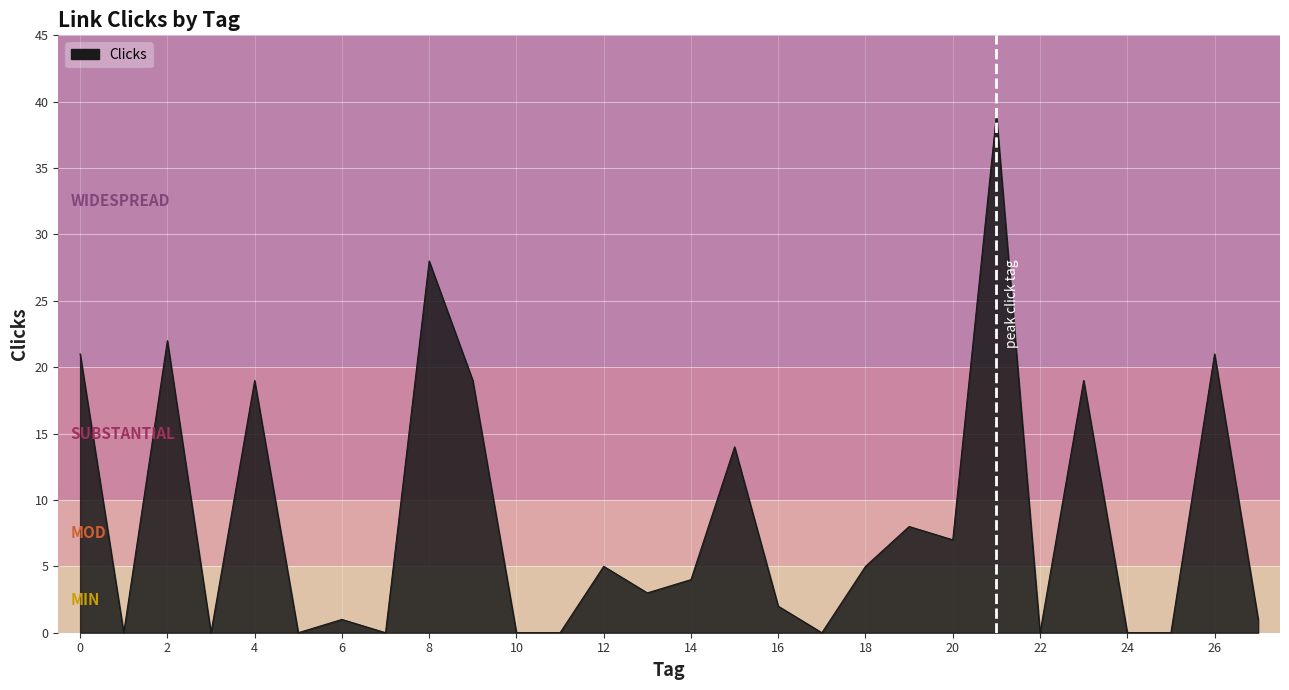

What is the difference between the maximum and minimum values?

39